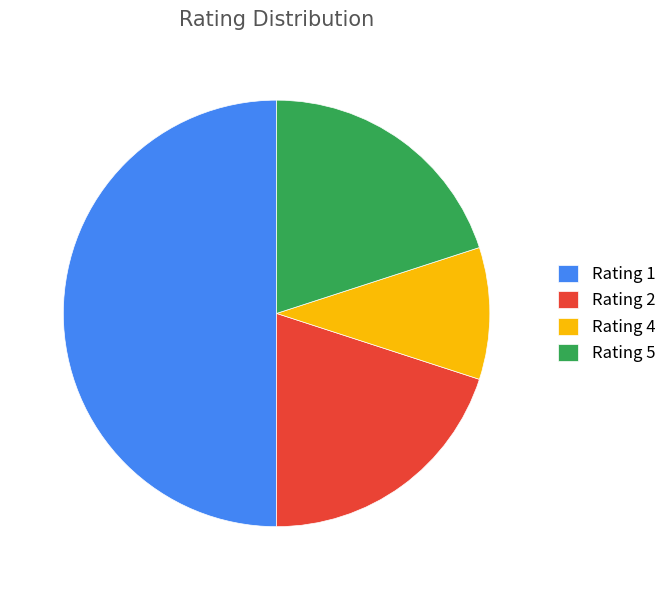

Is the sum of Rating 2 and Rating 1 greater than half?

Yes